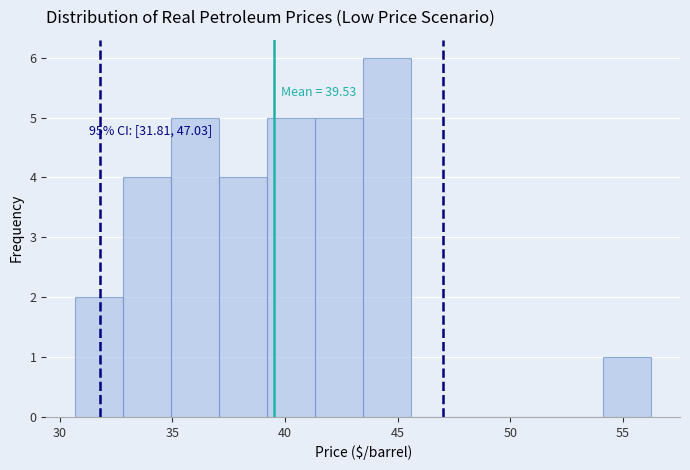

Which range on the x-axis has the tallest bar?

43.5 to 45.5